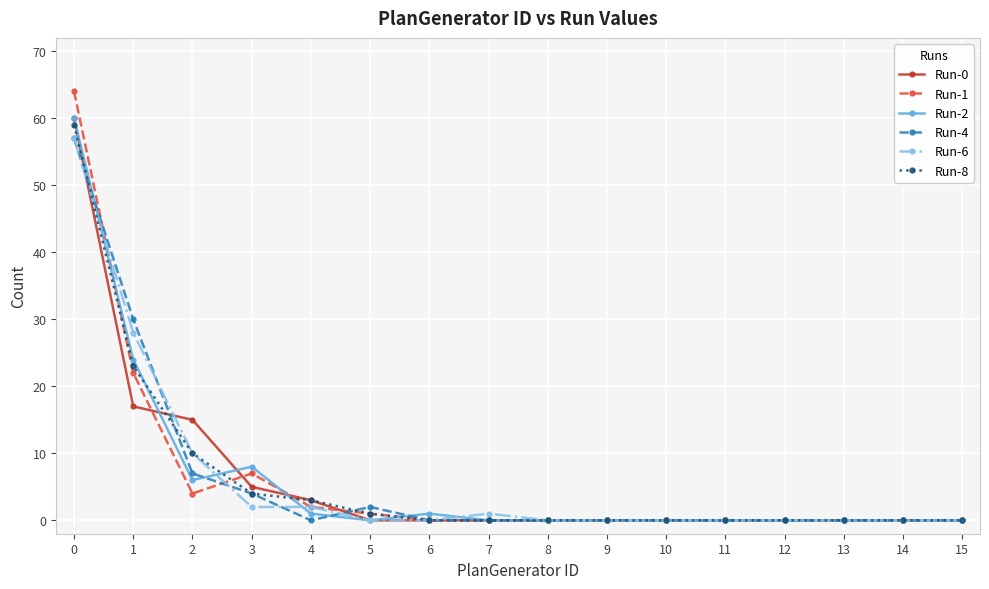

Is this an area chart (filled region under the line)?

No